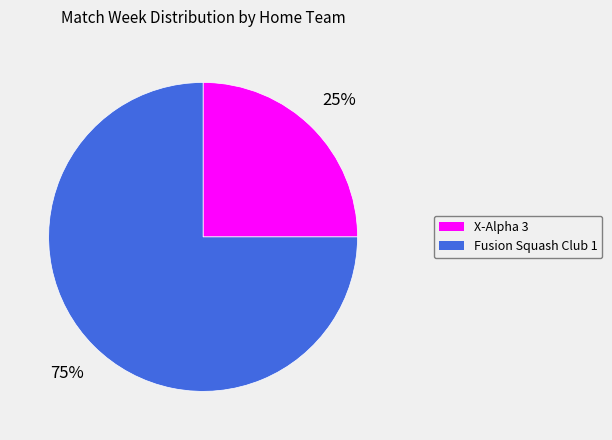

Does any single category account for the majority?

Yes